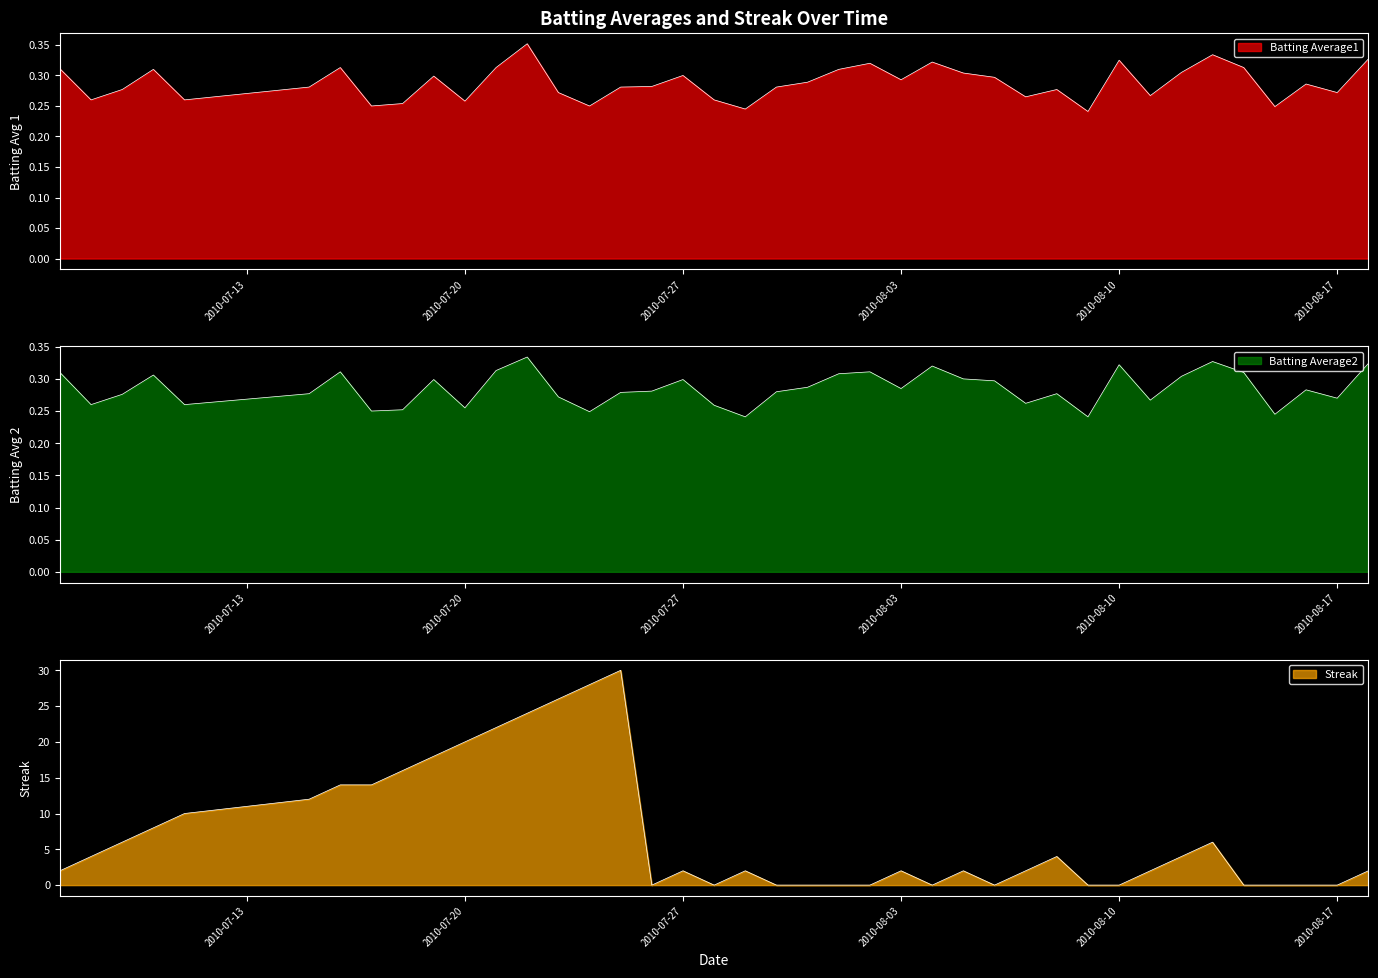

What is the minimum value for Batting Average1?

0.2